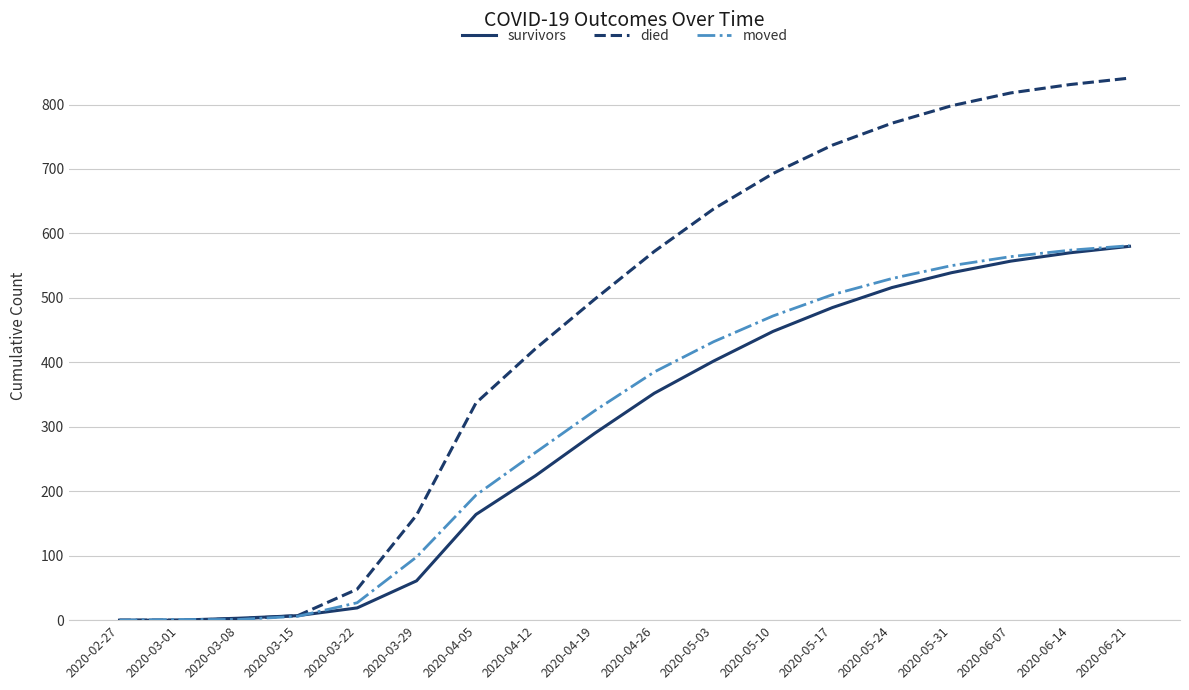

What is the average value of the died series?

454